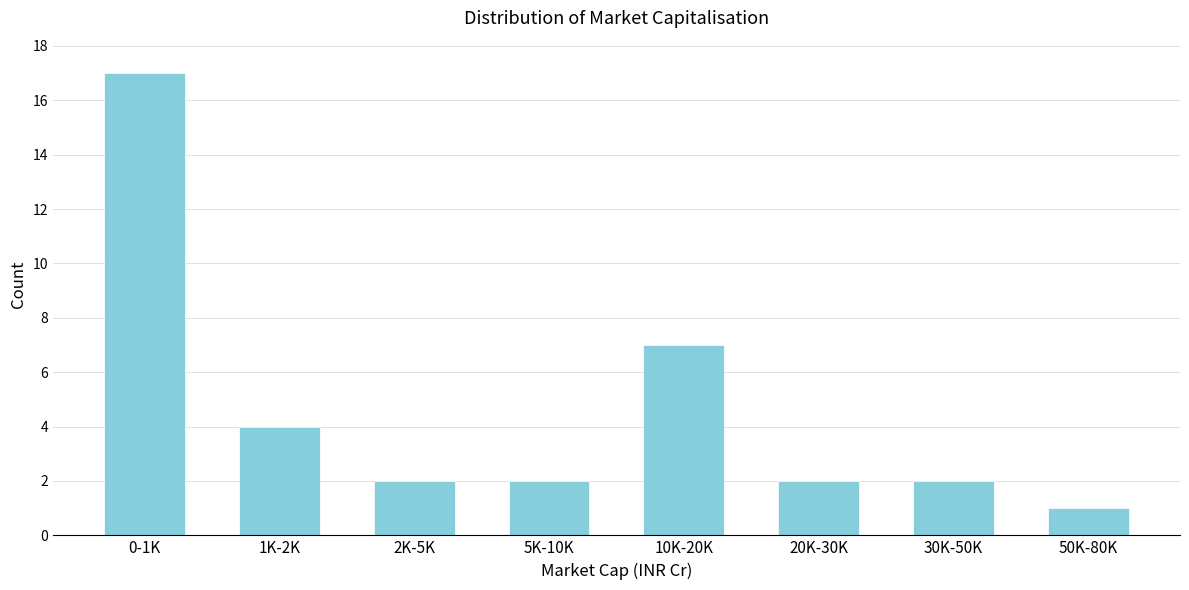

Reading left to right, list all the values displayed in this chart.

17	4	2	2	7	2	2	1